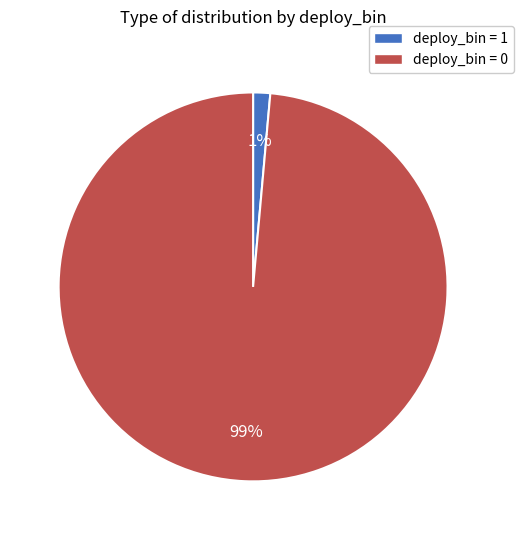

Which category has the smallest portion of the pie?

deploy_bin = 1